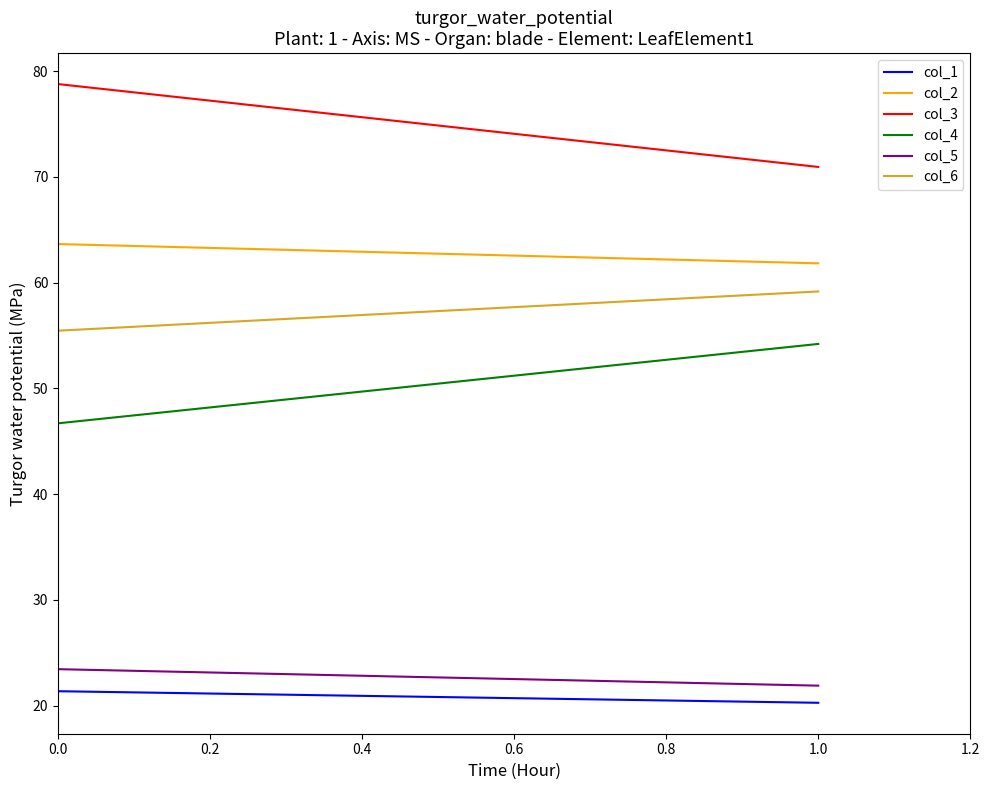

What is the lowest value of the col_2 series?

61.8